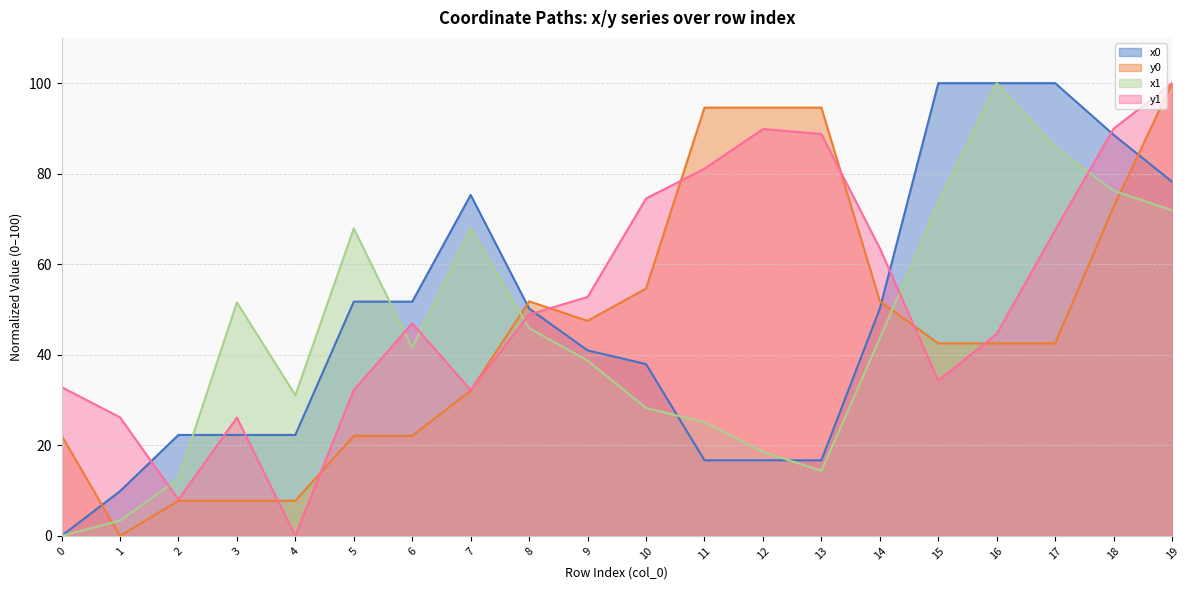

Rank the series at 1 from lowest to highest value.

y0, x1, x0, y1